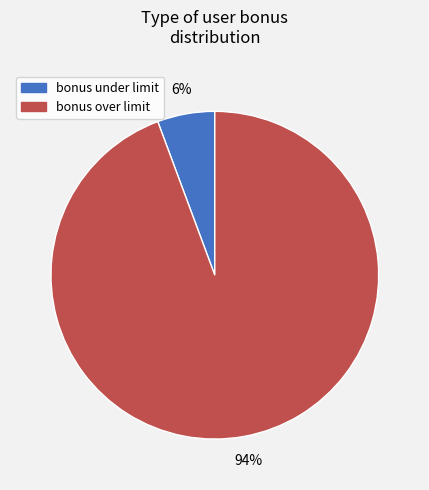

Rank the categories by value from highest to lowest.

bonus over limit, bonus under limit